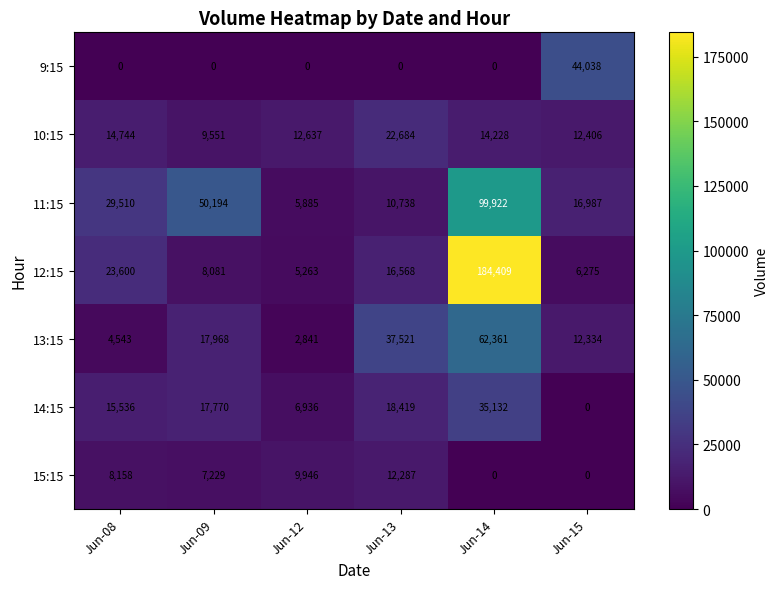

What is the difference between the second highest and minimum values in the 13:15 series?

34680